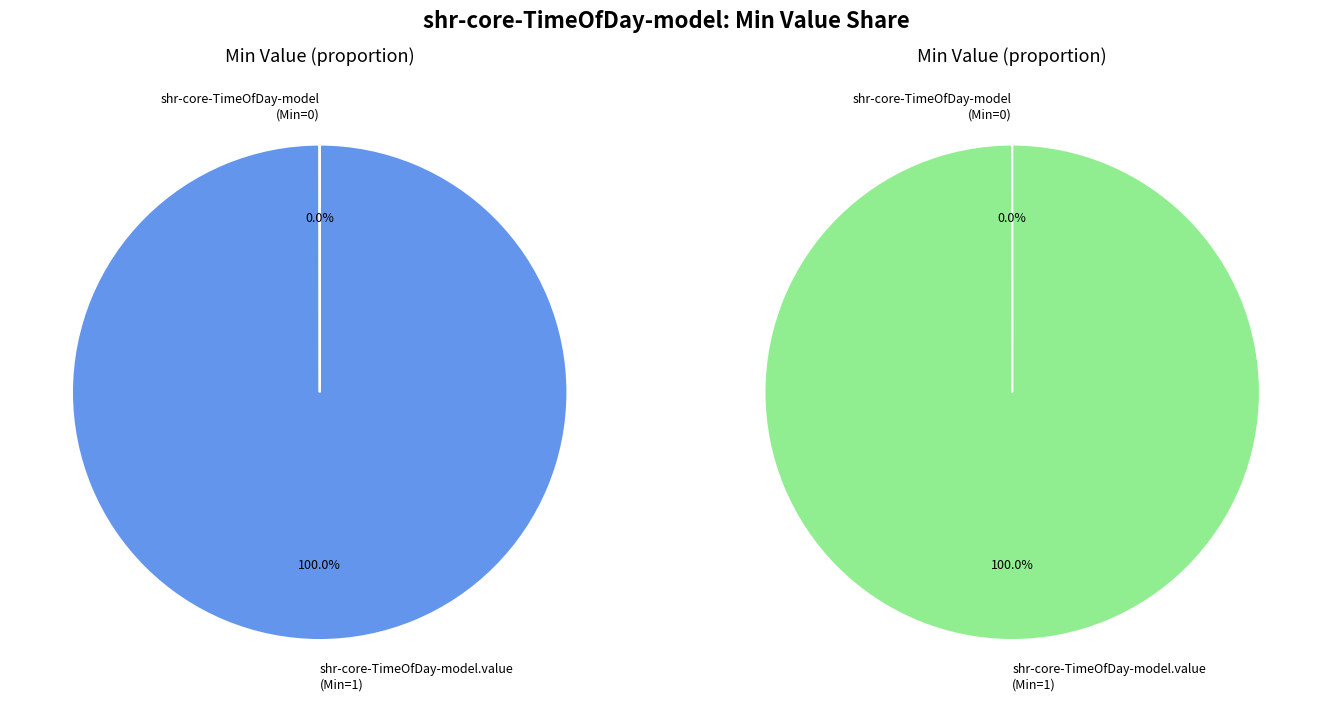

To the nearest percent, what is the combined percentage of shr-core-TimeOfDay-model and shr-core-TimeOfDay-model.value?

100%